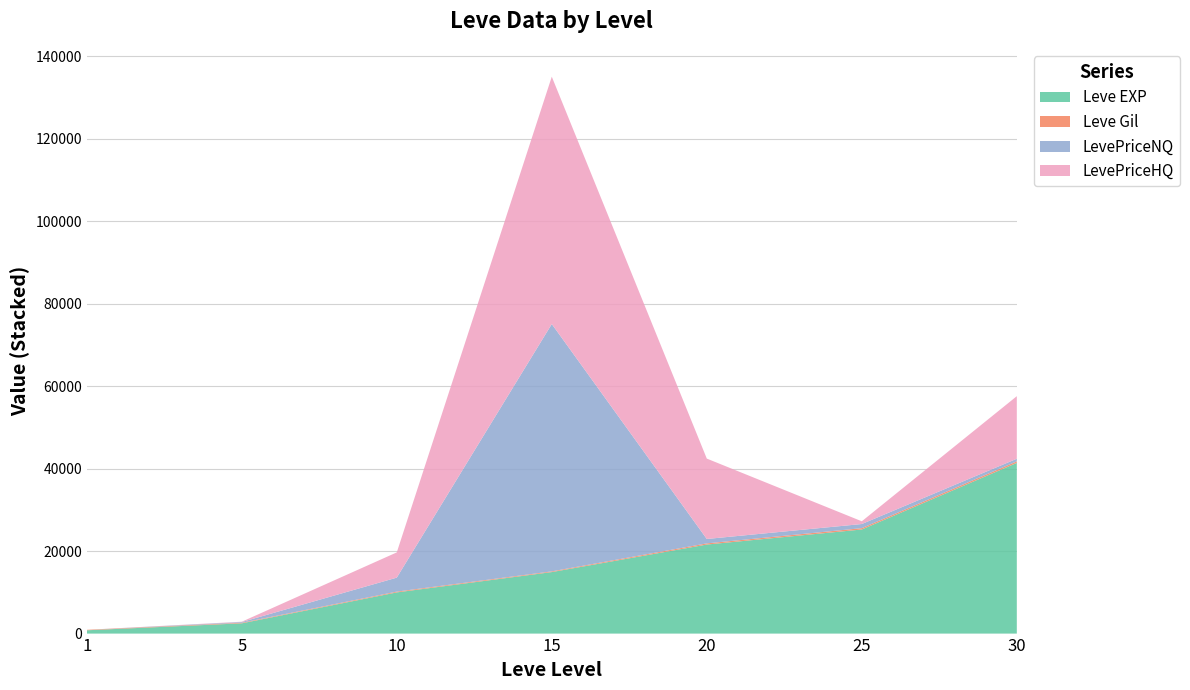

Reading right to left, transcribe all the data shown in this chart.

Leve EXP: 41410	25250	21600	14920	9990	2490	800
Leve Gil: 372	326	281	172	191	139	113
LevePriceNQ: 628	1000	1068	60000	3392	177	0
LevePriceHQ: 15179	665	19500	60000	6122	75	0